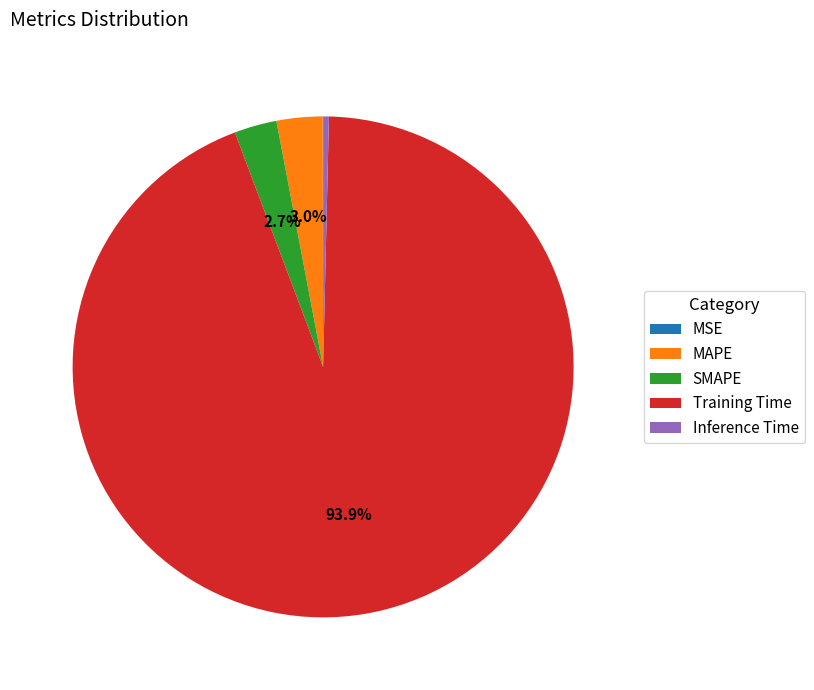

To the nearest percent, what is the combined percentage of SMAPE and MAPE?

6%